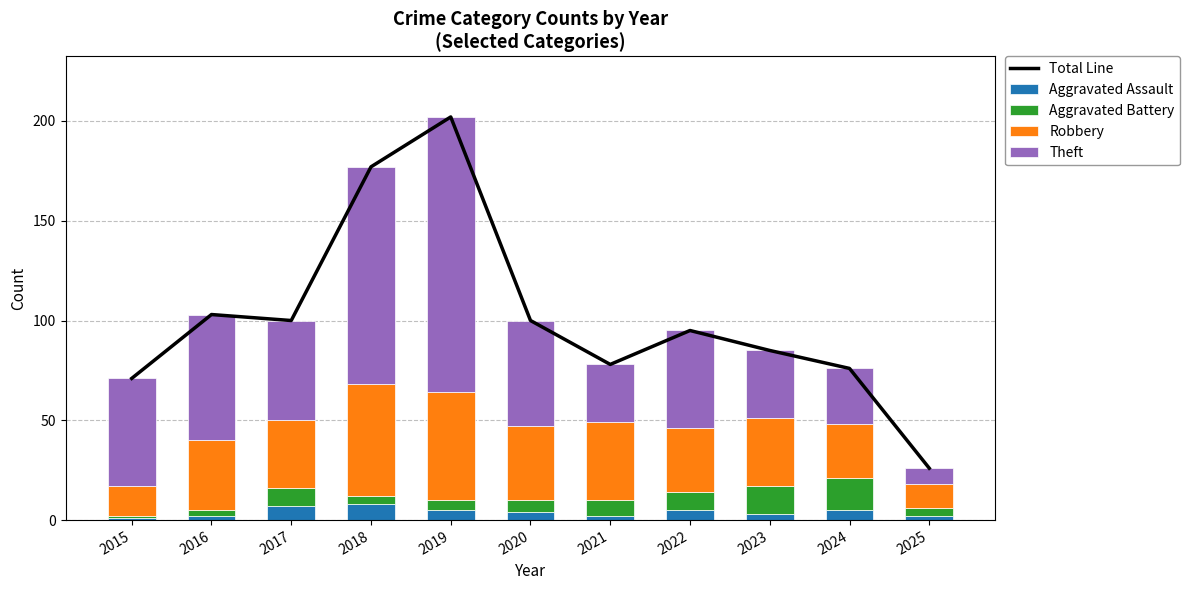

Where is Aggravated Assault nearest to the value 4?

2020